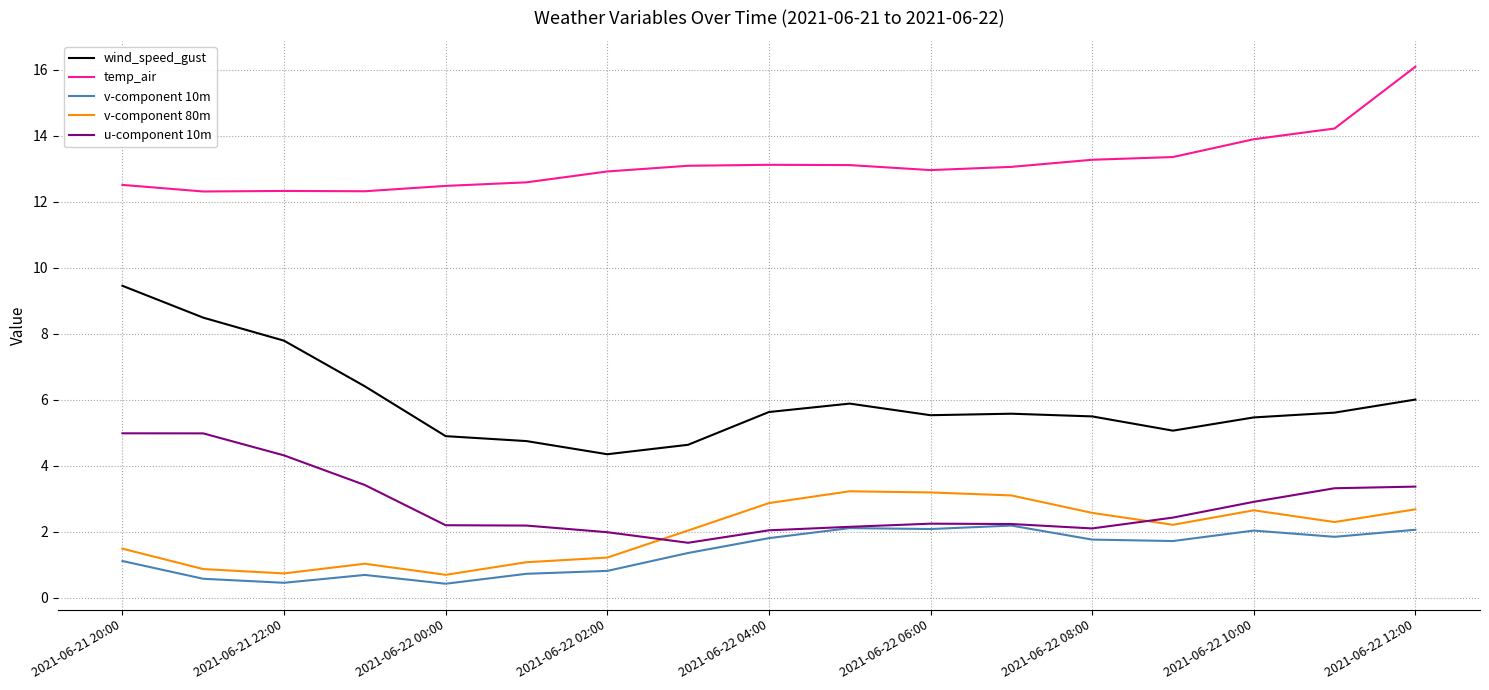

Which series has the largest total across all categories?

temp_air